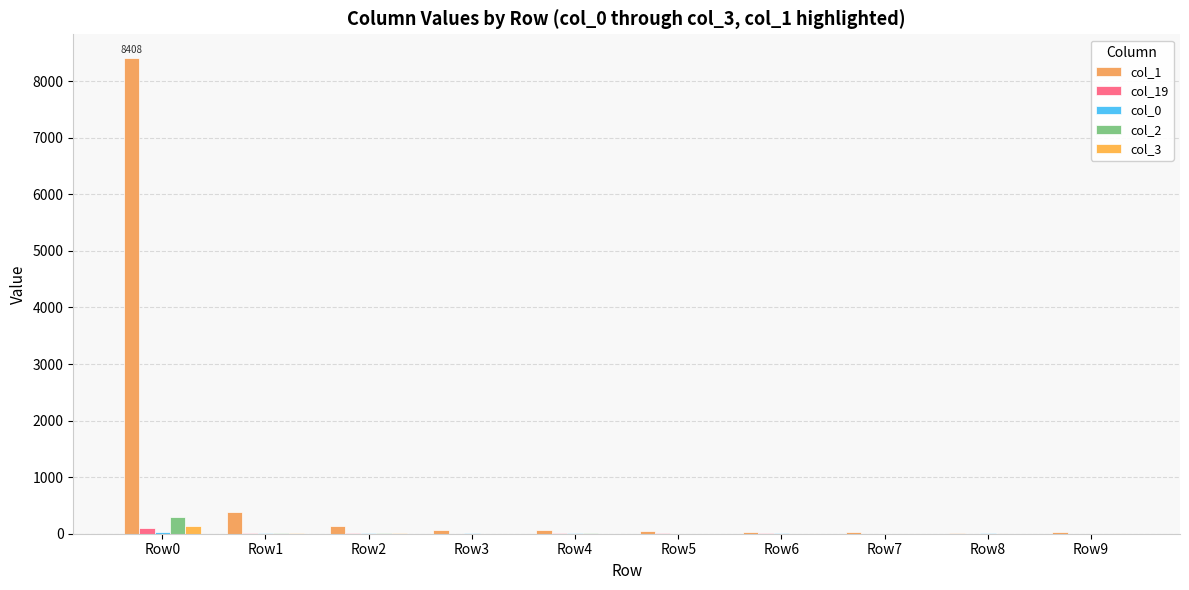

What is the maximum value shown in the chart?

8408